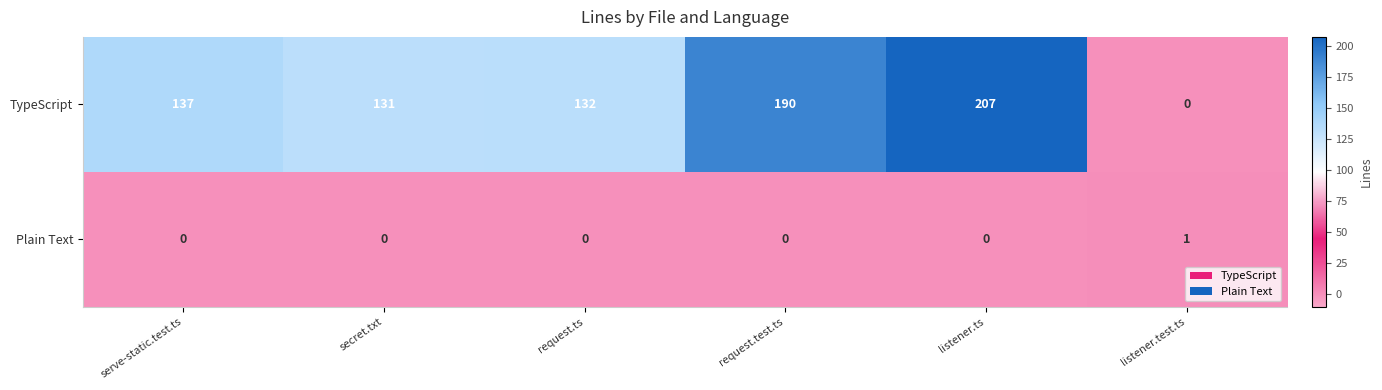

What is the average value of the TypeScript series?

133